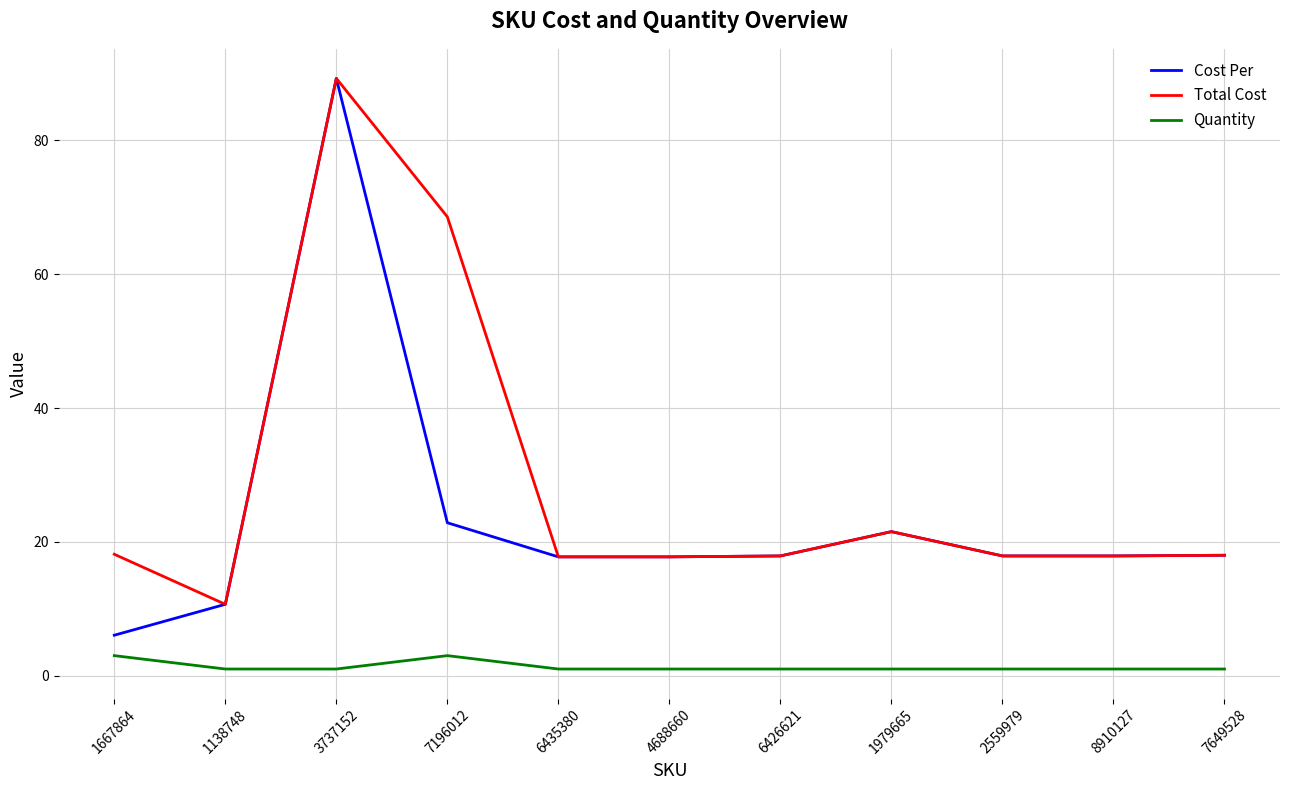

True or false: Total Cost and Quantity intersect in this chart.

False